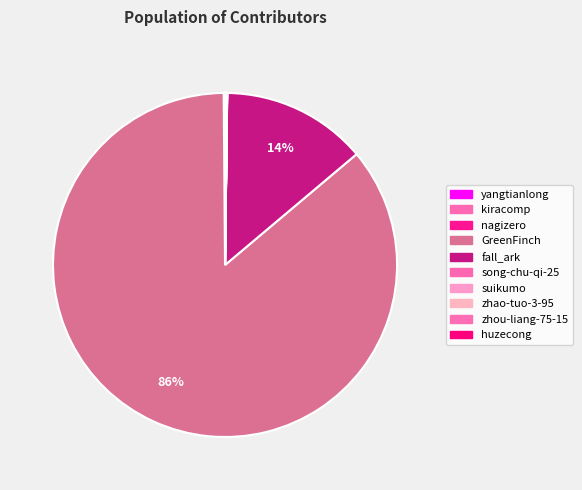

Rank the categories by value from lowest to highest.

suikumo, zhao-tuo-3-95, zhou-liang-75-15, kiracomp, song-chu-qi-25, yangtianlong, nagizero, huzecong, fall_ark, GreenFinch